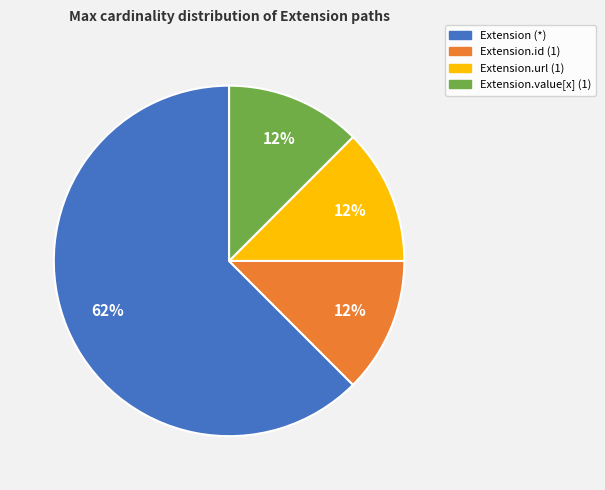

Is there a majority slice in this chart?

Yes